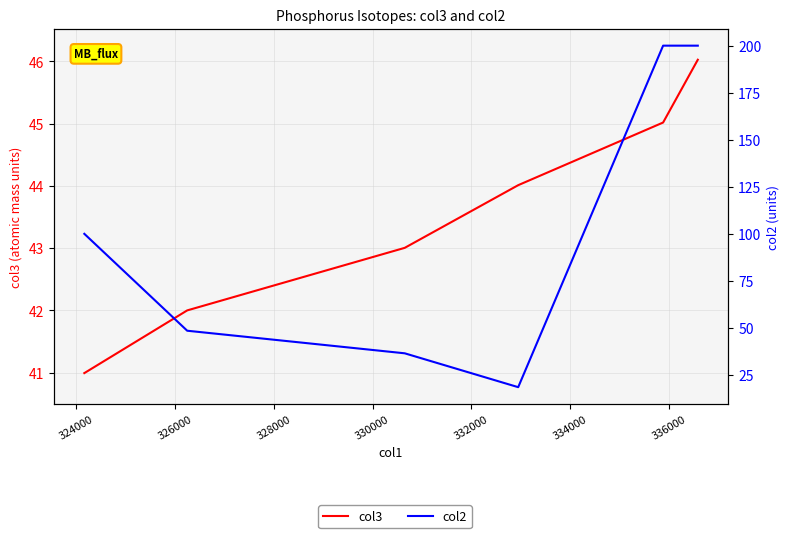

Count the number of data series in this chart.

2